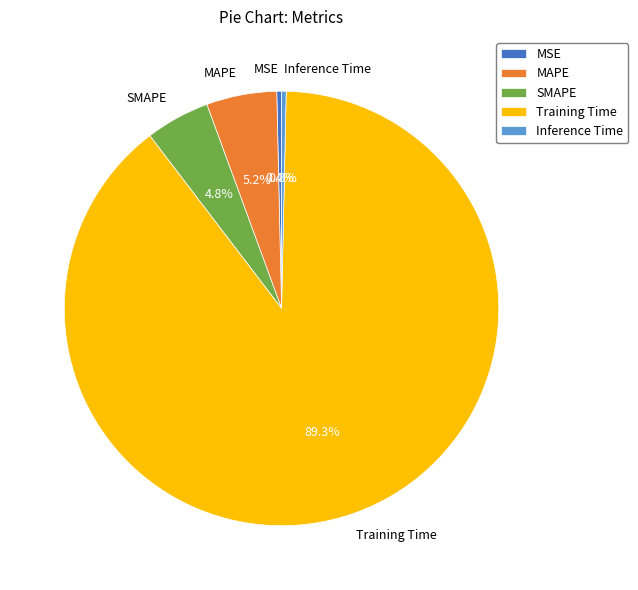

Which category has the biggest portion of the pie?

Training Time